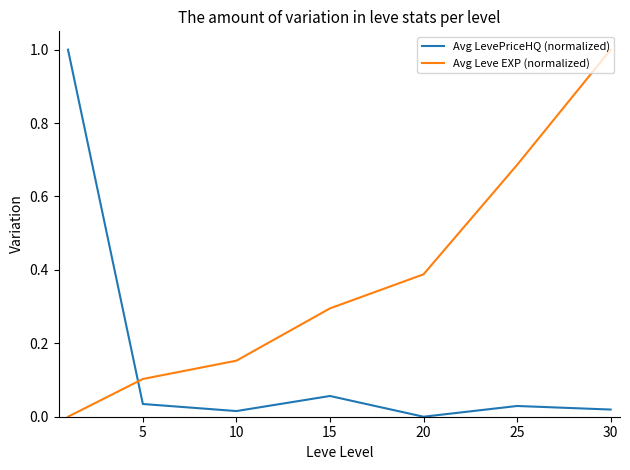

What is the highest value of the Avg LevePriceHQ (normalized) series?

1.0